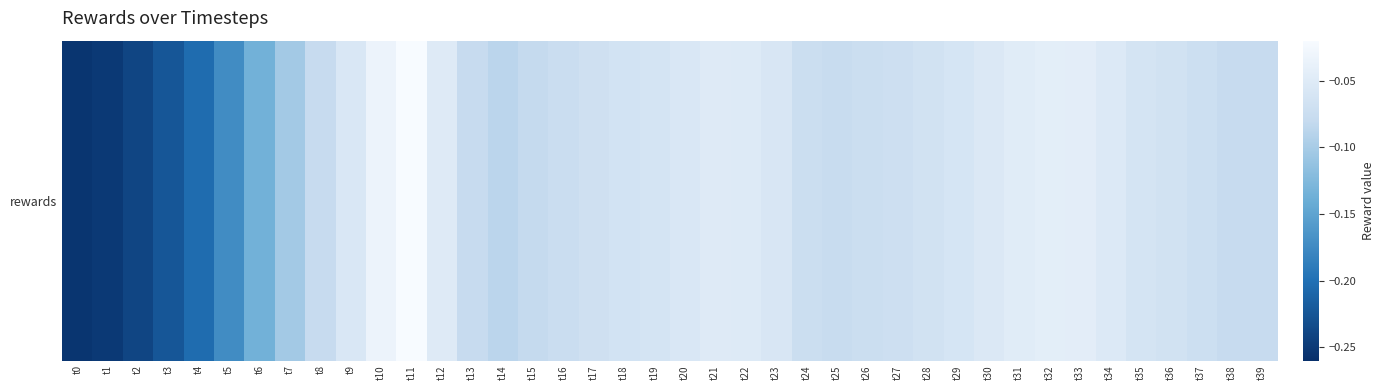

Which category has the lowest value across all series?

t0